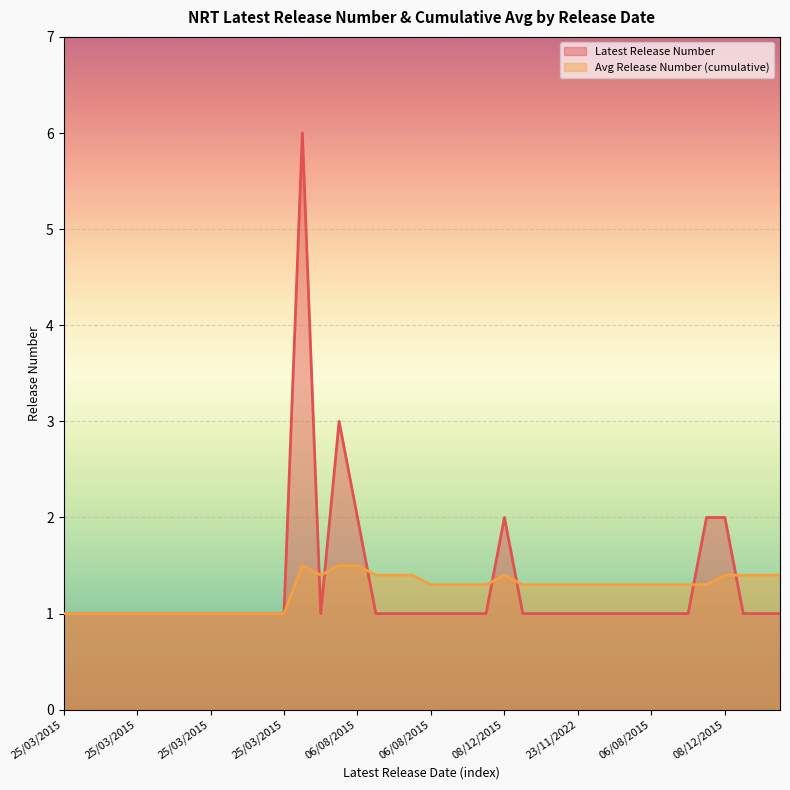

Does the chart display data point markers on the line(s)?

No